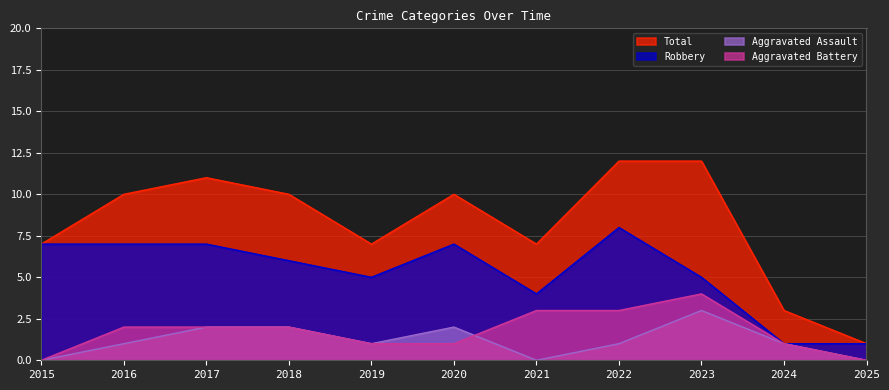

At which category does the chart reach its peak across all series?

2022